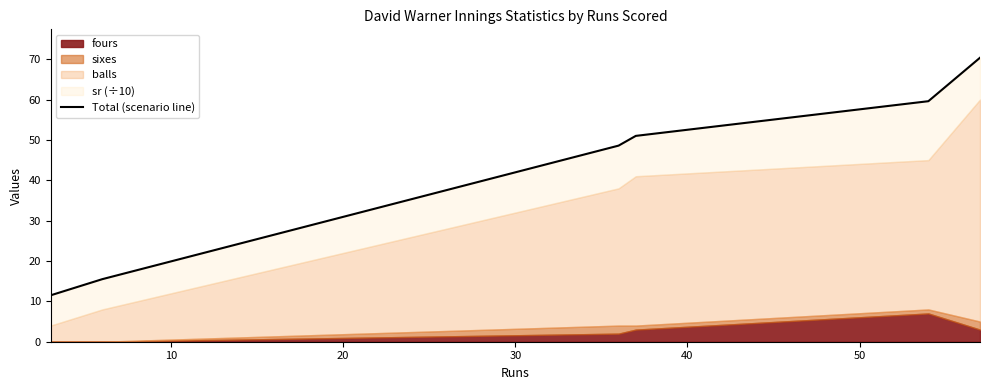

What is the difference between the maximum and minimum values?

58.9